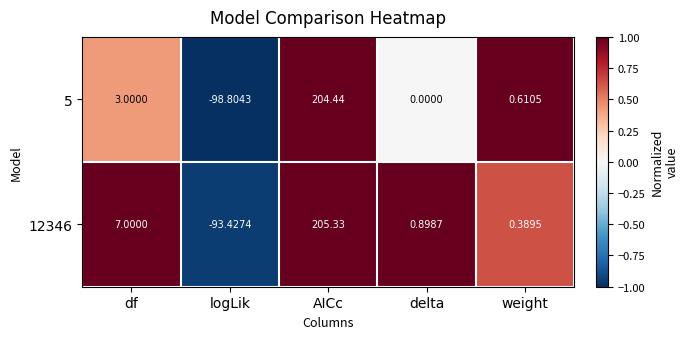

How many categories are shown in the chart?

5